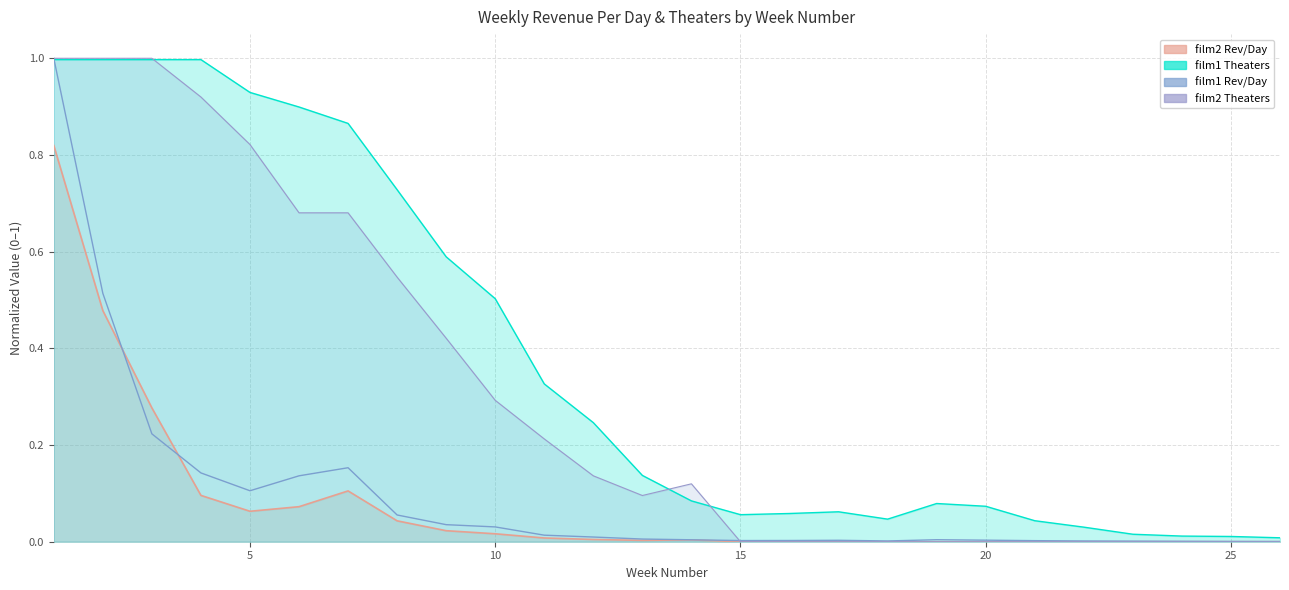

True or false: film2_revperday_line and film1_theaters_line cross at least once.

False